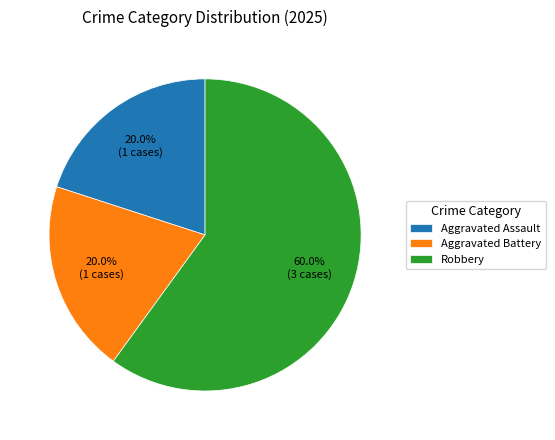

The Aggravated Assault slice represents 32% of the pie. True or false?

False